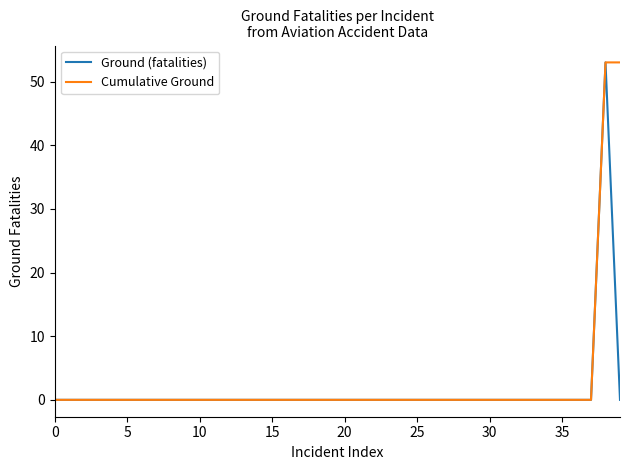

What are all the series names shown in the legend?

Ground (fatalities), Cumulative Ground